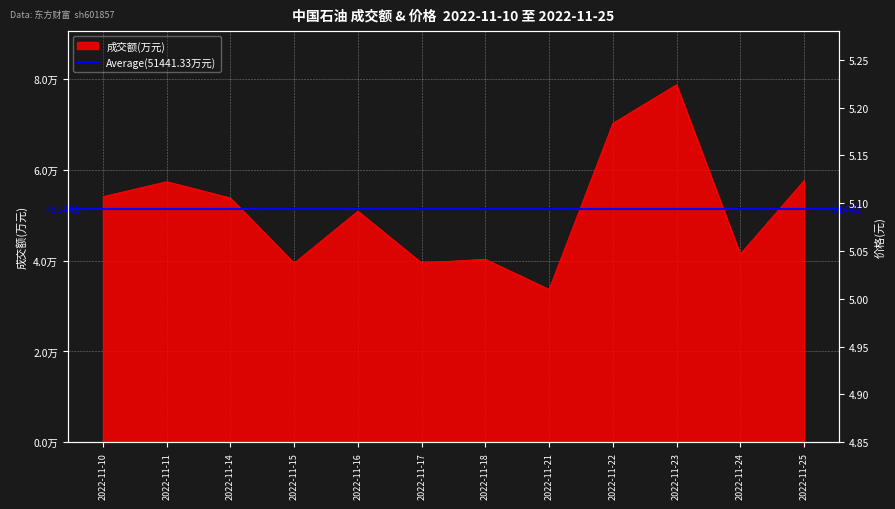

How many interior local valleys does the 成交额(万元) series have?

4